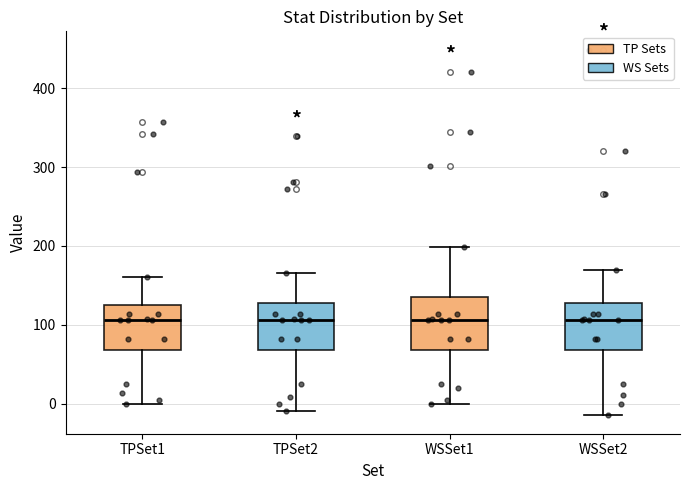

Reading left to right, read every box against the y-axis: the position of its median line, the range the box covers, and the ends of its whiskers. The values are not printed on the chart, so give them approximately, as read against the axis.

TPSet1: median 110, box 70 to 130, whiskers 0 to 160
TPSet2: median 110, box 70 to 130, whiskers -10 to 170
WSSet1: median 110, box 70 to 140, whiskers 0 to 200
WSSet2: median 110, box 70 to 130, whiskers -10 to 170